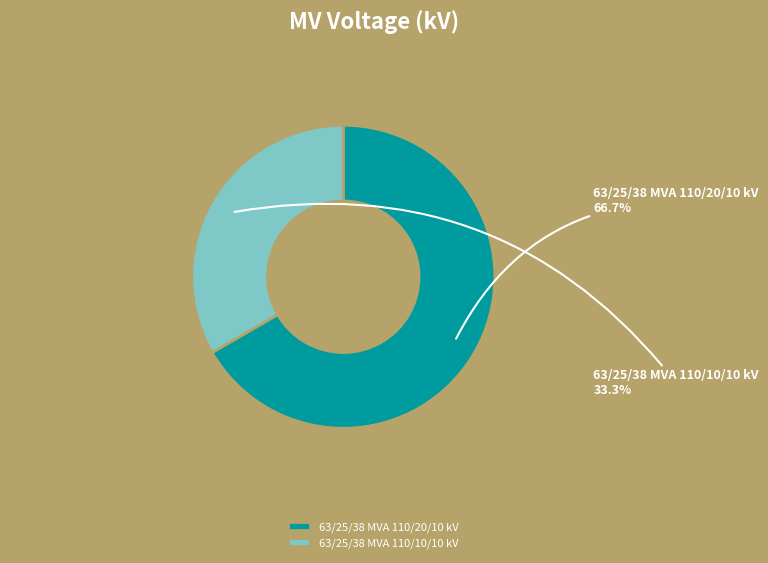

What is the majority slice?

63/25/38 MVA 110/20/10 kV